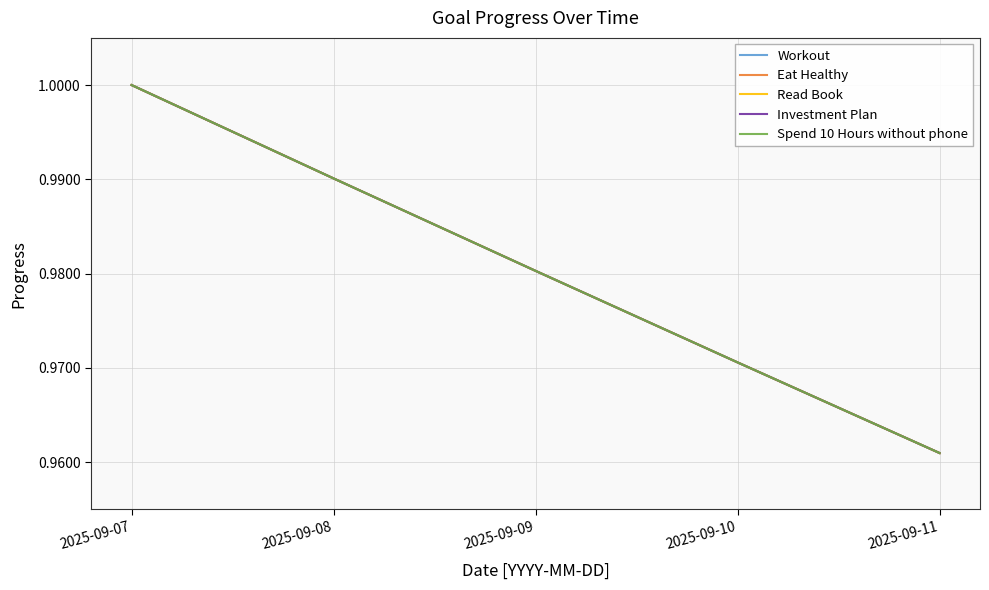

Which series changed the most between 2025-09-07 and 2025-09-11?

Workout